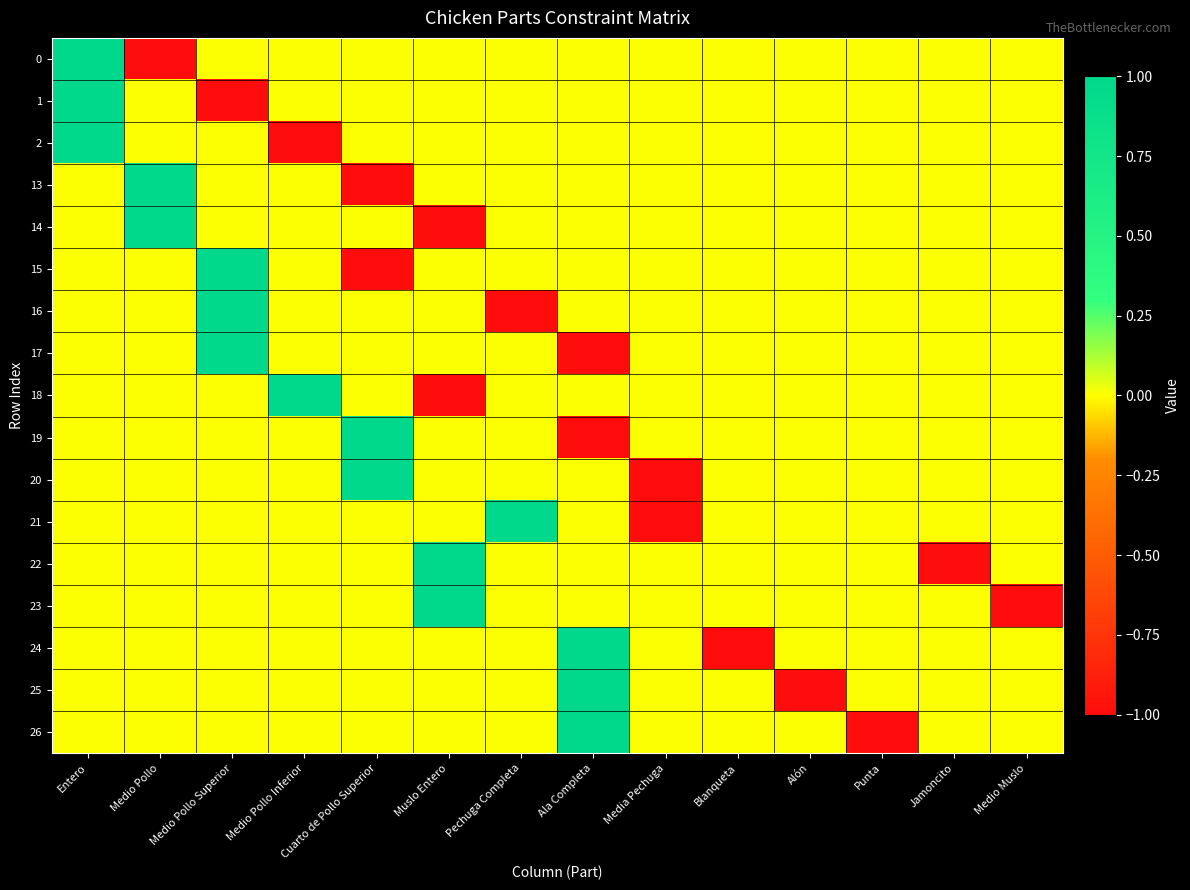

At how many categories does at least one series exceed 0?

8